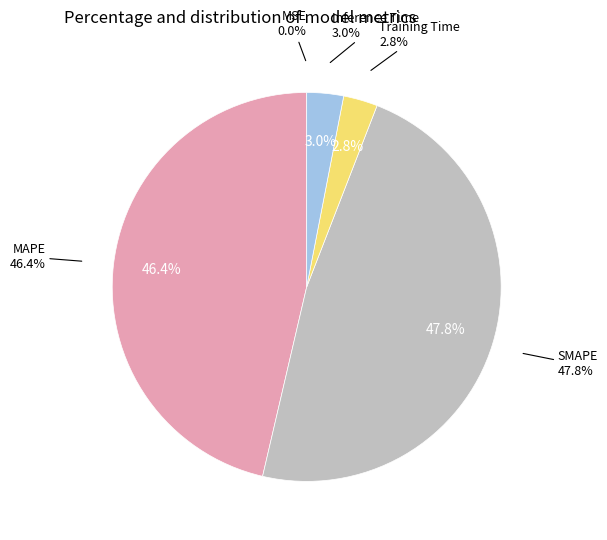

What percentage is NOT represented by MSE?

100.0%